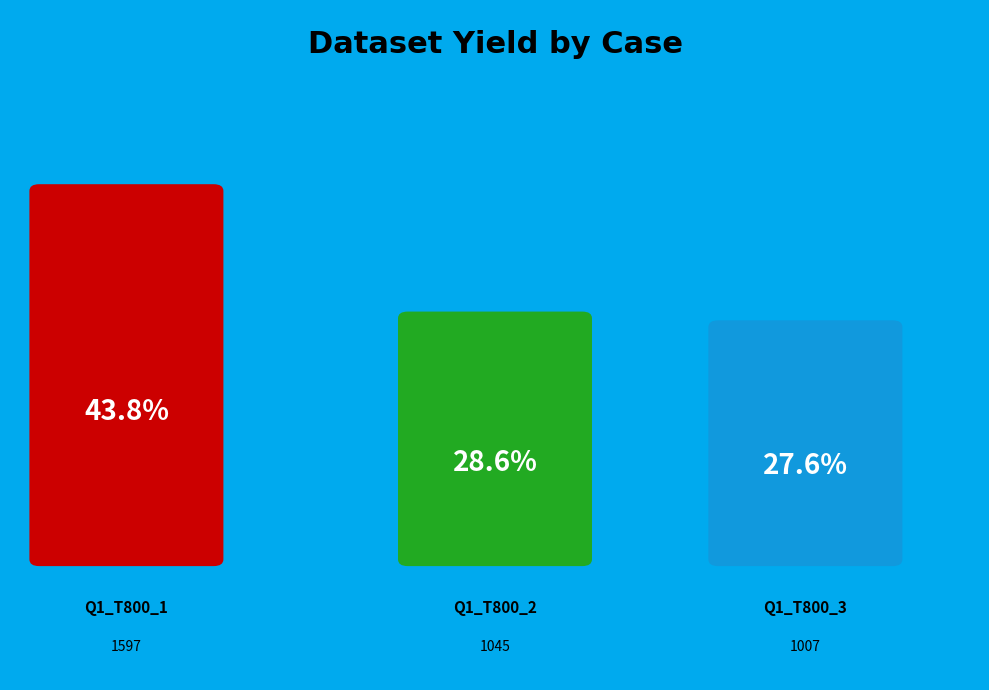

Between Q1_T800_1 and Q1_T800_2, which is larger?

Q1_T800_1